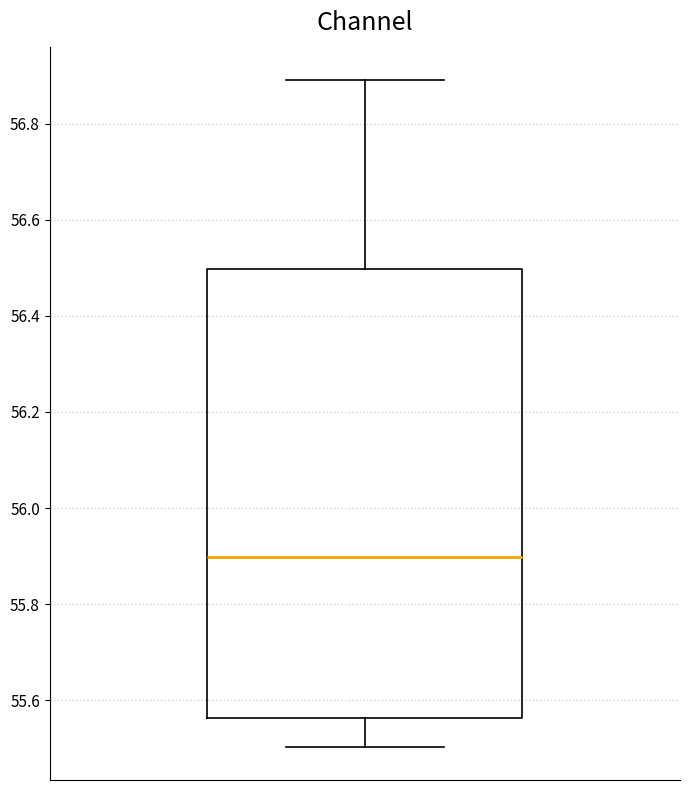

Read this box plot against the y-axis: the position of the median line, the range covered by the box, and the ends of both whiskers. The values are not printed on the chart, so give them approximately, as read against the axis.

median 55.90, box 55.56 to 56.50, whiskers 55.50 to 56.90